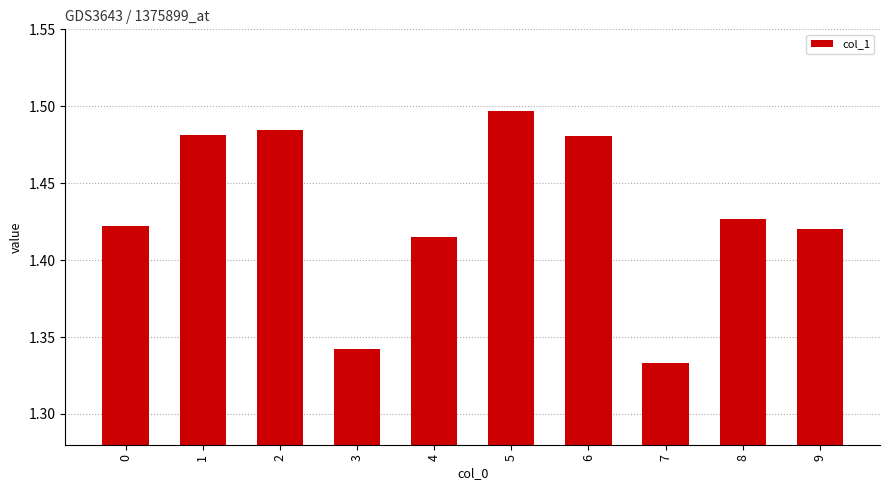

True or false: the data shows 2.5 at 2.

False